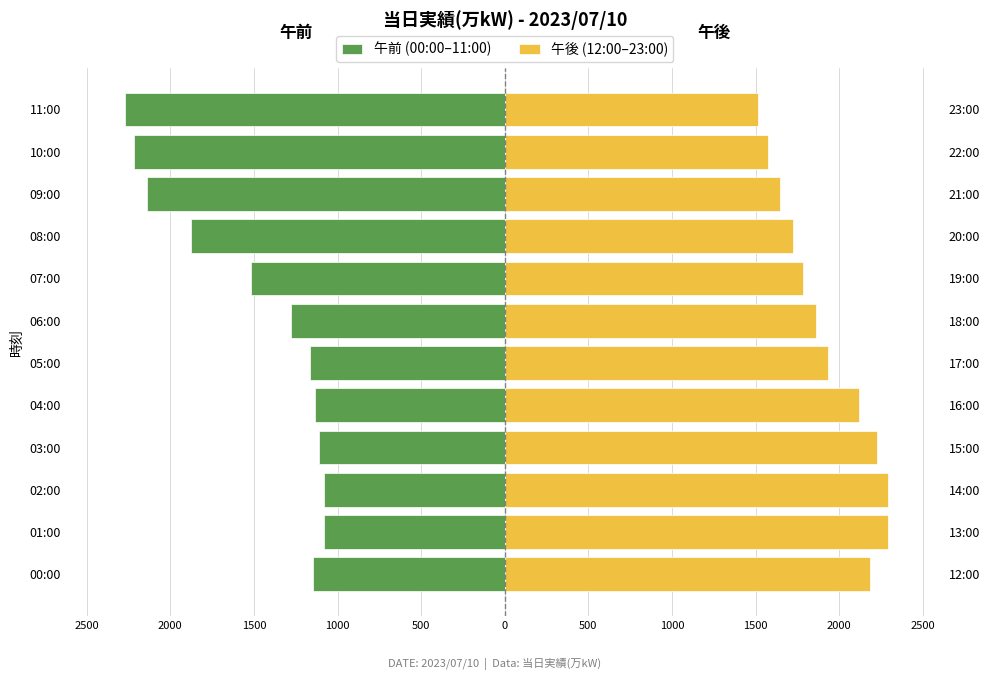

How many groups of bars are there?

12